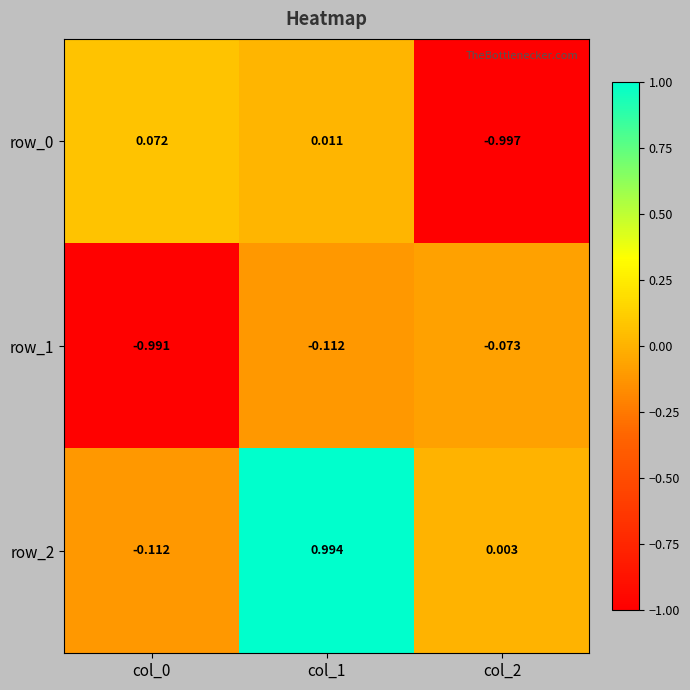

Which series has the widest spread of values?

row_2